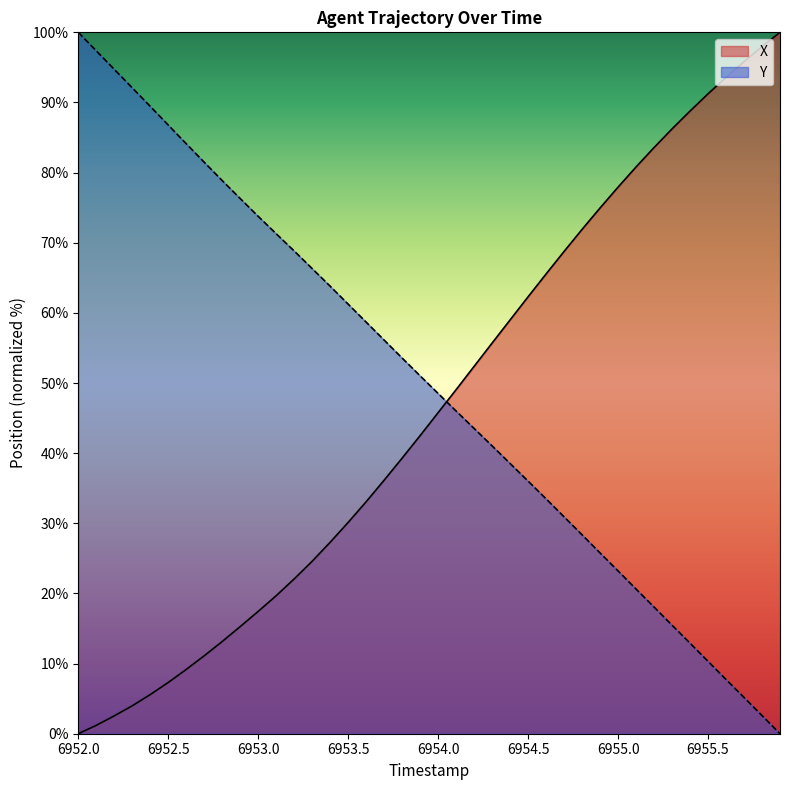

What is the difference between the maximum and minimum values in the Y series?

100.0